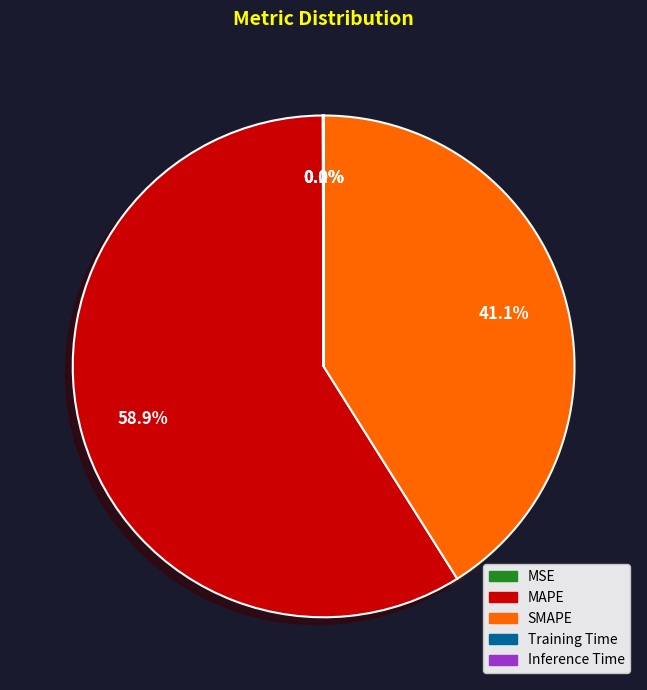

Does MAPE account for over 50% of the chart?

Yes